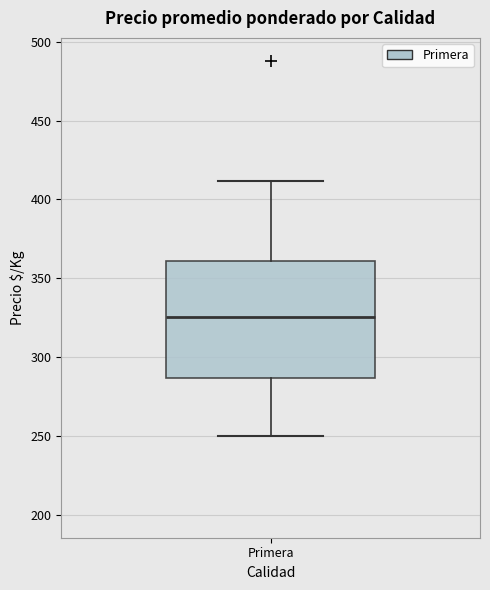

Transcribe this box plot: give where the median line is, the range the box spans, and where the two whiskers end, as read against the y-axis. The values are not printed on the chart, so give them approximately, as read against the axis.

median 325, box 285 to 360, whiskers 250 to 410